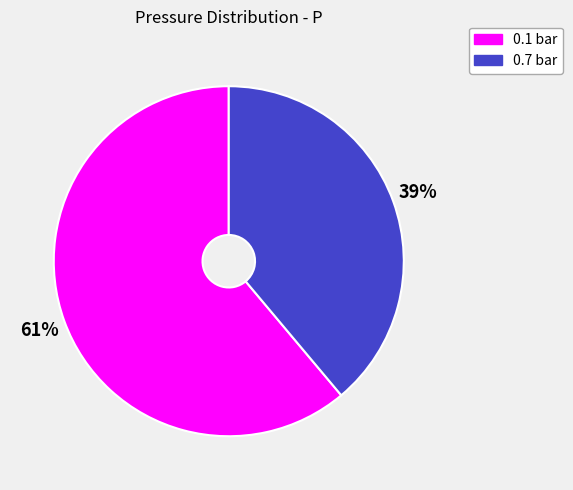

To the nearest percent, what percentage of the pie is 0.1 bar?

61%